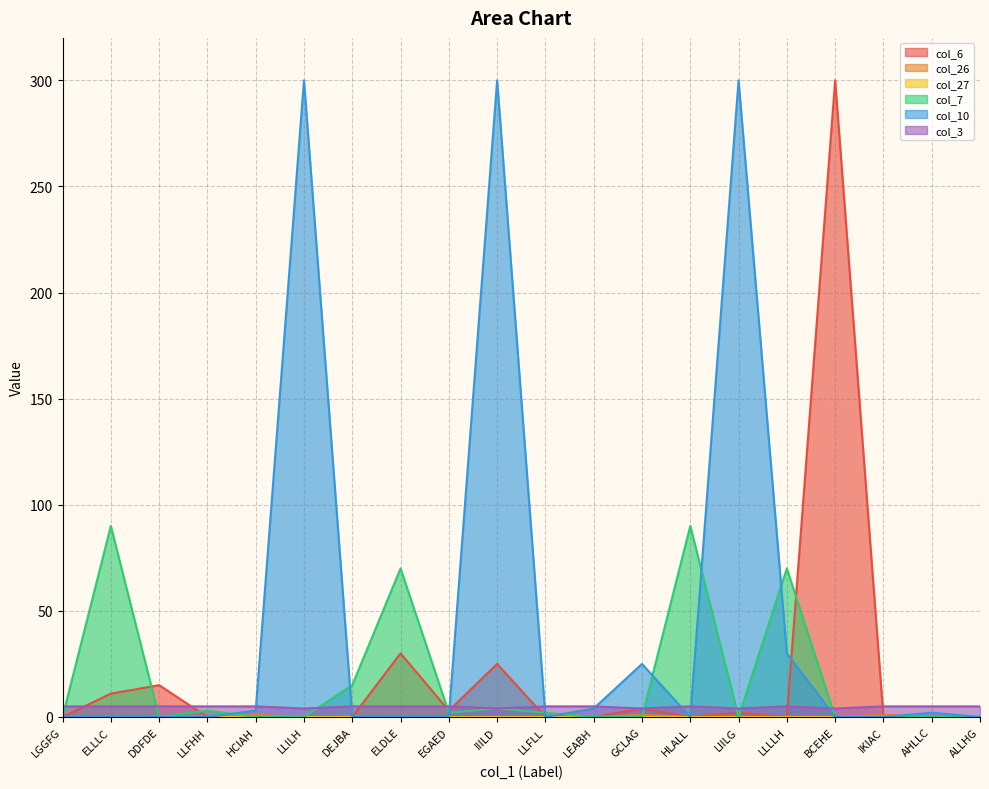

Does the chart display data point markers on the line(s)?

No